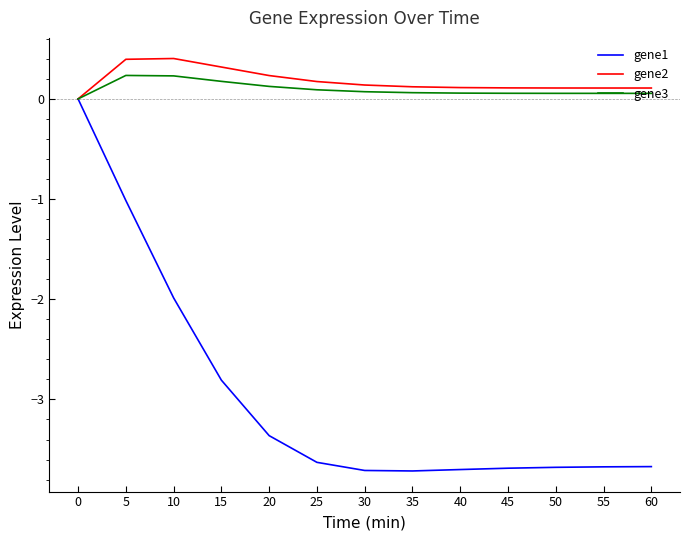

What is the difference between the gene2 values at 5 and 50?

0.3